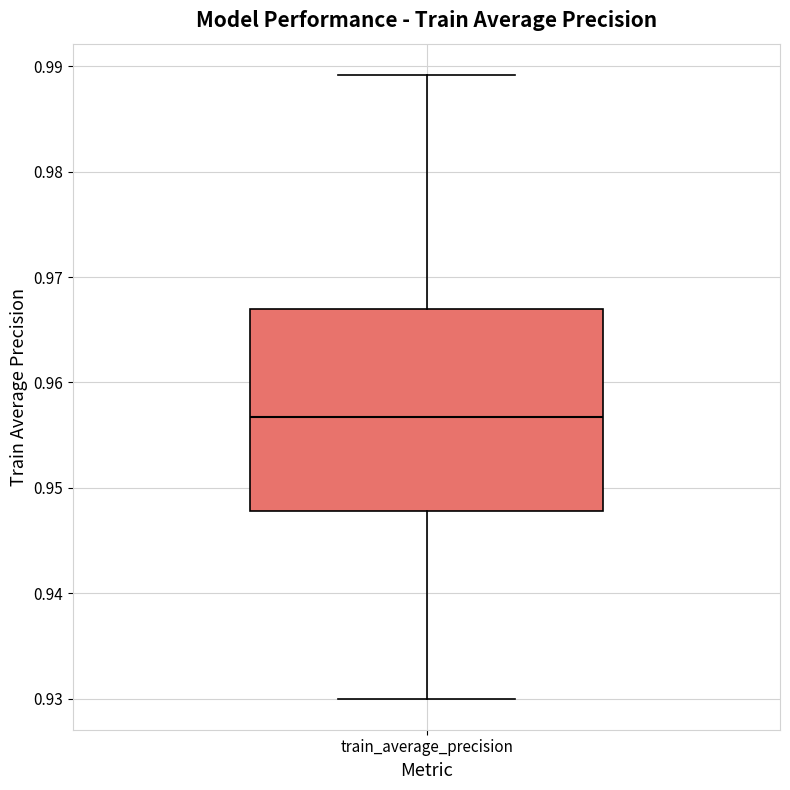

Where does the upper whisker of the box for train_average_precision end on the y-axis? The values are not printed on the chart, so give them approximately, as read against the axis.

0.989